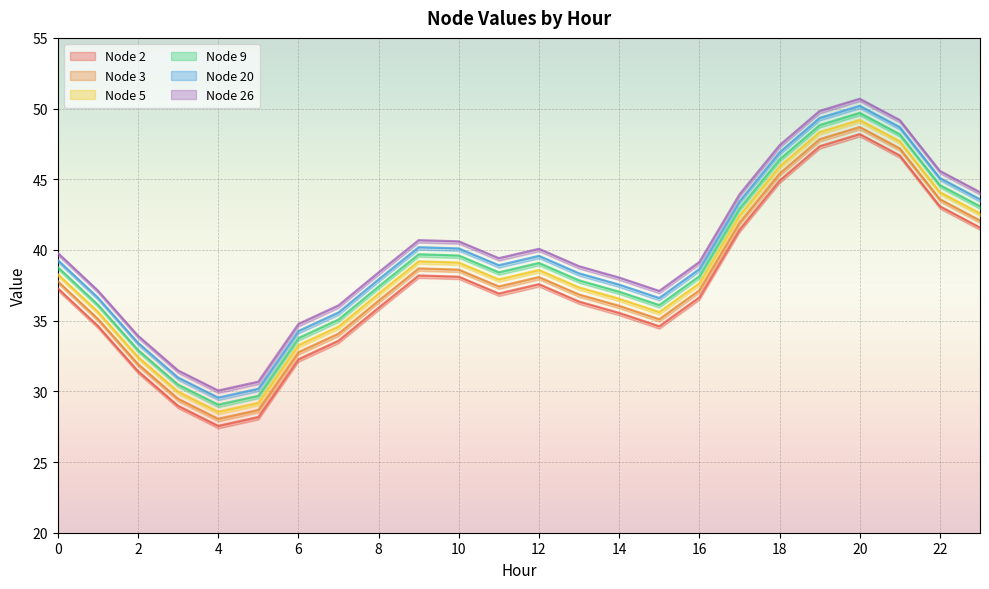

Reading left to right, transcribe all the data shown in this chart.

Node 2: 37.3	34.6	31.4	29.0	27.6	28.2	32.3	33.6	35.9	38.2	38.1	36.9	37.6	36.4	35.6	34.6	36.7	41.4	44.9	47.3	48.2	46.7	43.1	41.6
Node 3: 37.8	35.1	31.9	29.5	28.1	28.7	32.8	34.1	36.4	38.7	38.6	37.4	38.1	36.9	36.1	35.1	37.2	41.9	45.4	47.8	48.7	47.2	43.6	42.1
Node 5: 38.3	35.6	32.4	30.0	28.6	29.2	33.3	34.6	36.9	39.2	39.1	37.9	38.6	37.4	36.6	35.6	37.7	42.4	45.9	48.3	49.2	47.7	44.1	42.6
Node 9: 38.8	36.1	32.9	30.5	29.1	29.7	33.8	35.1	37.4	39.7	39.6	38.4	39.1	37.9	37.1	36.1	38.2	42.9	46.4	48.8	49.7	48.2	44.6	43.1
Node 20: 39.3	36.6	33.4	31.0	29.6	30.2	34.3	35.6	37.9	40.2	40.1	38.9	39.6	38.4	37.6	36.6	38.7	43.4	46.9	49.3	50.2	48.7	45.1	43.6
Node 26: 39.8	37.1	33.9	31.5	30.1	30.7	34.8	36.1	38.4	40.7	40.6	39.4	40.1	38.9	38.1	37.1	39.2	43.9	47.4	49.8	50.7	49.2	45.6	44.1